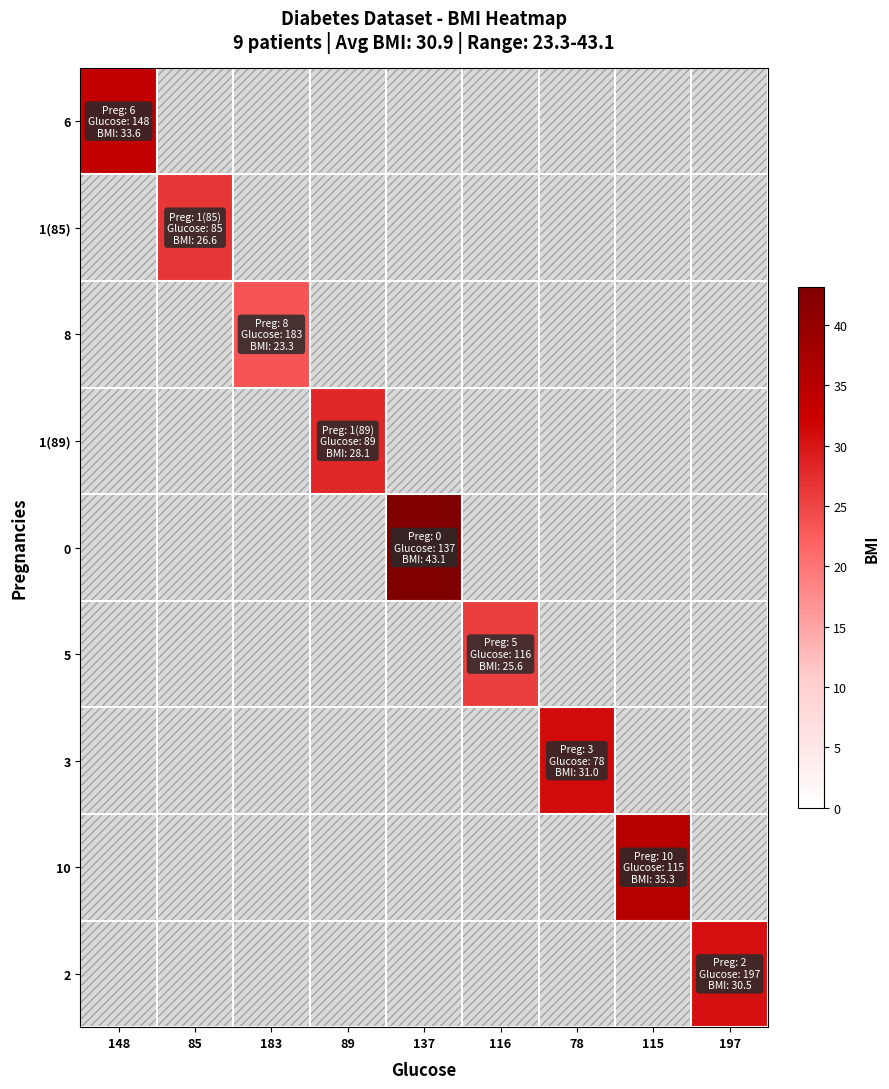

List the series in order of their peak value, highest first.

0, 10, 6, 3, 2, 1(89), 1(85), 5, 8